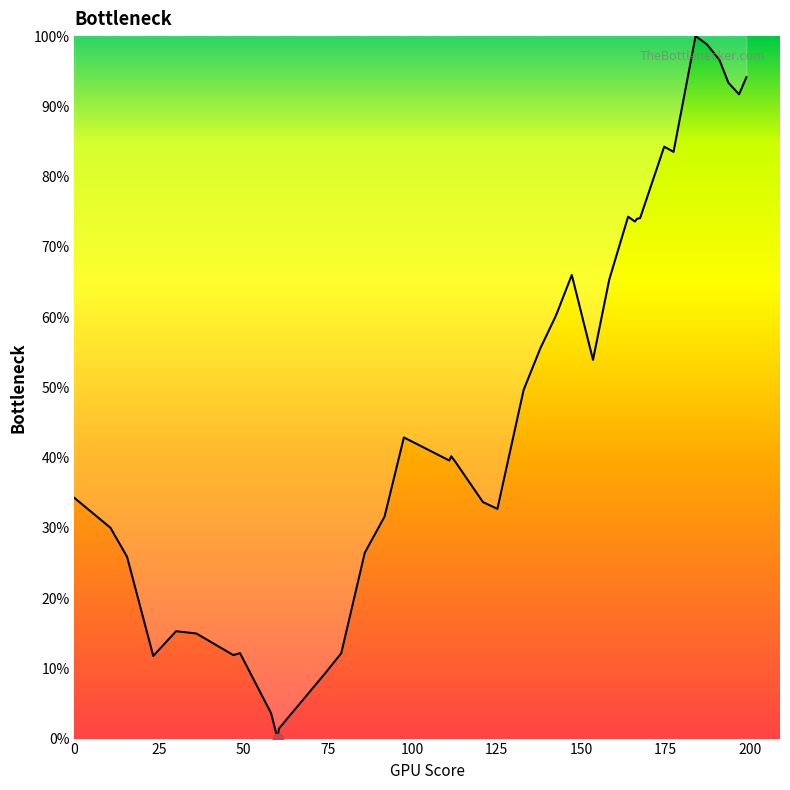

What is the difference between the maximum and minimum values?

100.0